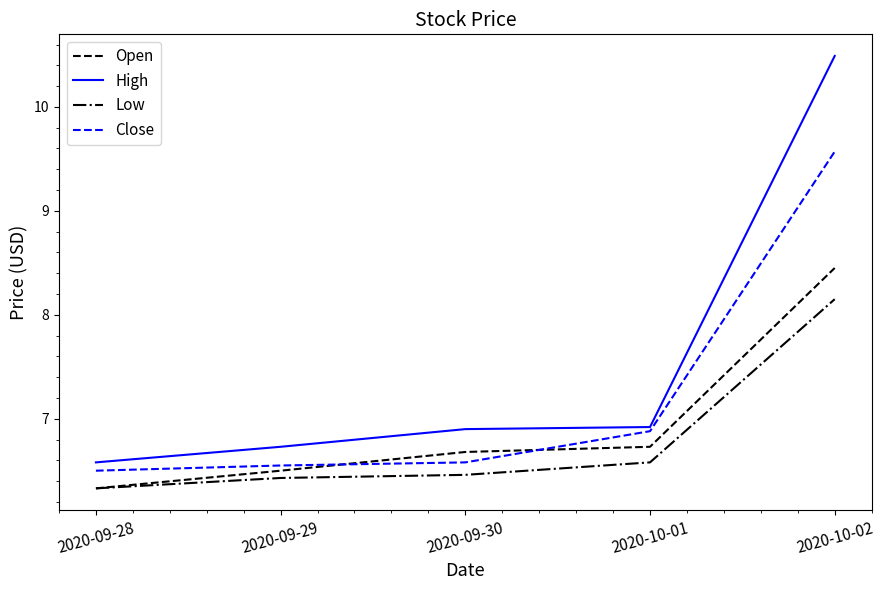

What is the average value of the High series?

7.5